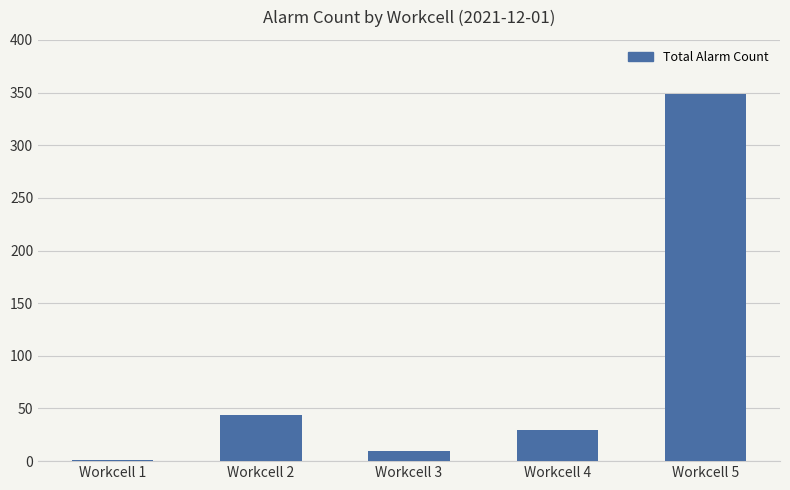

Reading right to left, what are all the values shown in this chart?

349	30	10	44	1